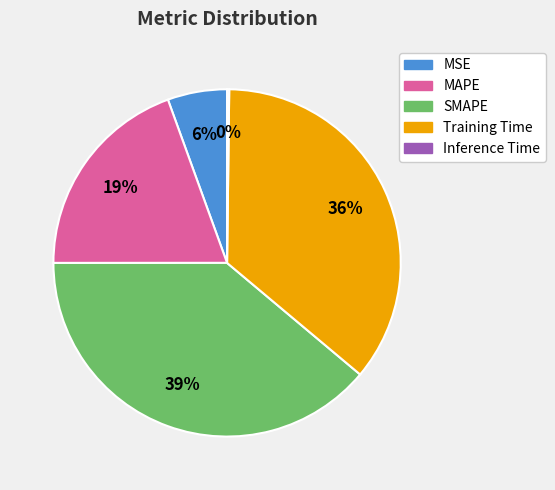

Which slice is the largest?

SMAPE